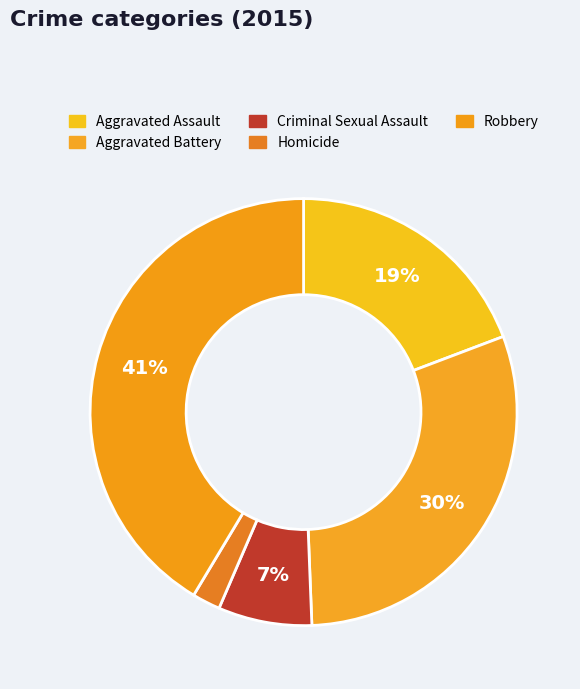

To the nearest percent, what portion does Homicide represent?

2%